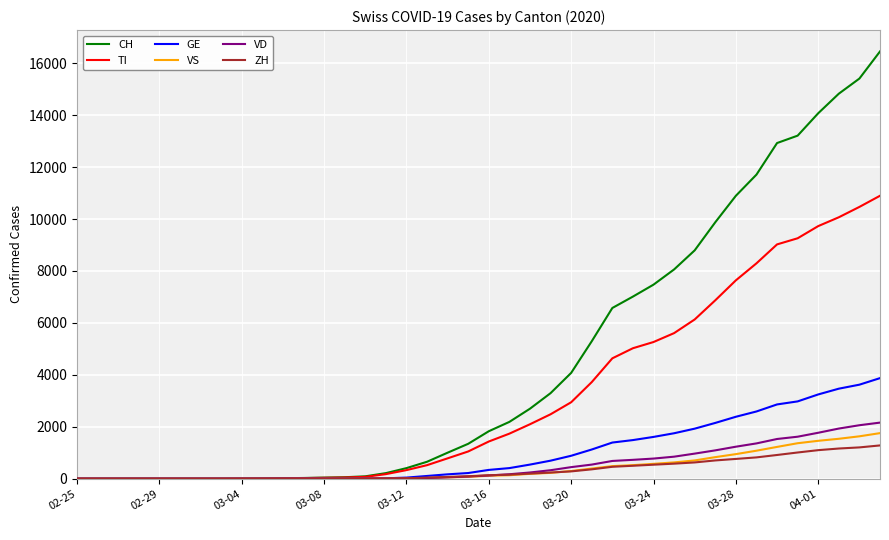

Which series has the largest total across all categories?

CH